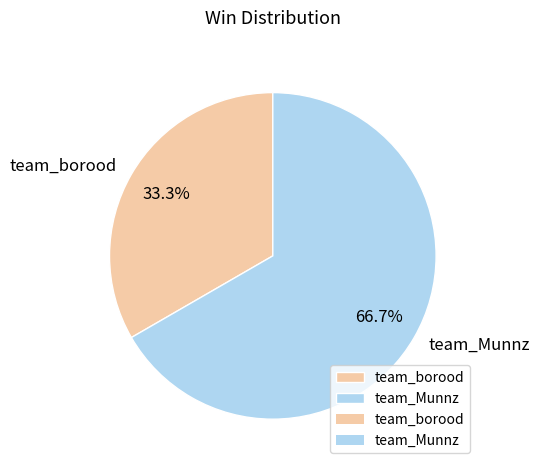

How many slices are in this pie chart?

2